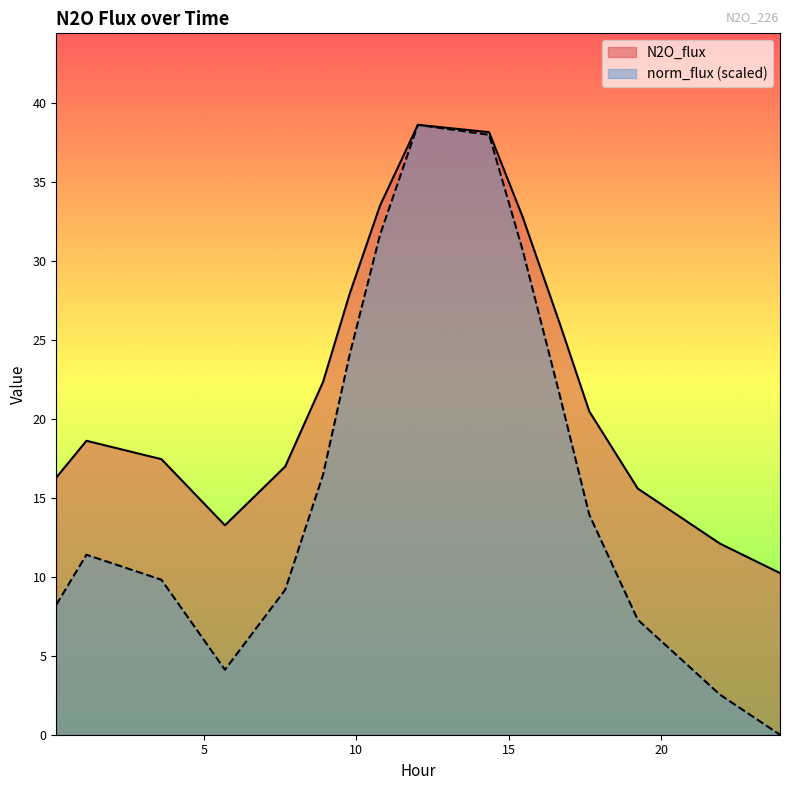

Does the chart display data point markers on the line(s)?

No